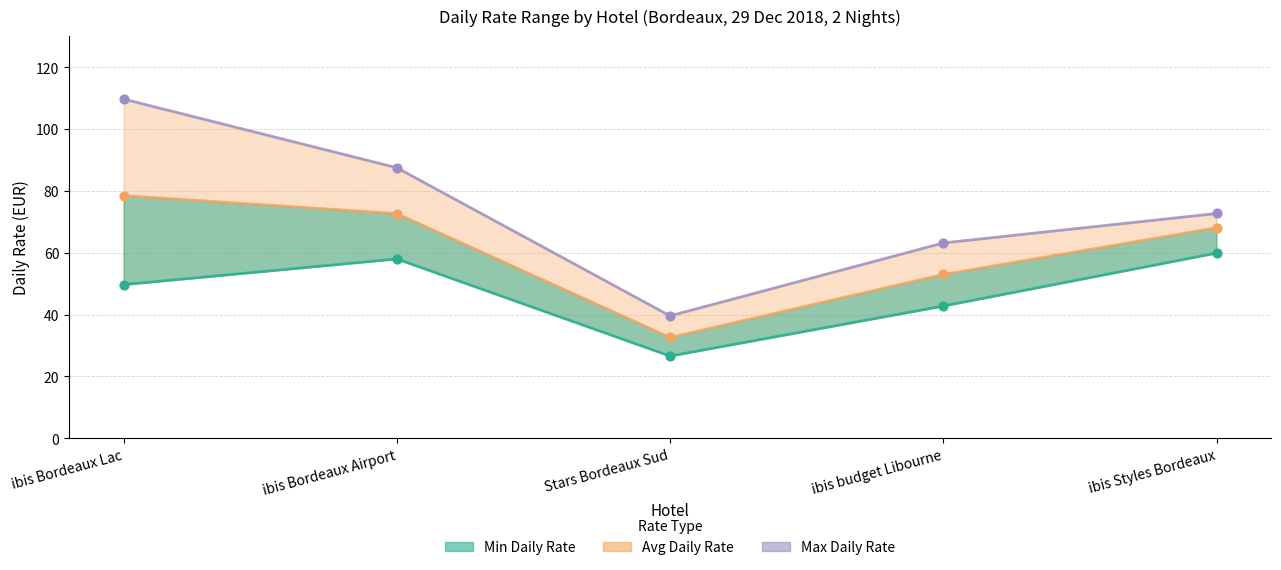

Is the value of Min Daily Rate at Stars Bordeaux Sud greater than the value of Avg Daily Rate at ibis Styles Bordeaux?

No